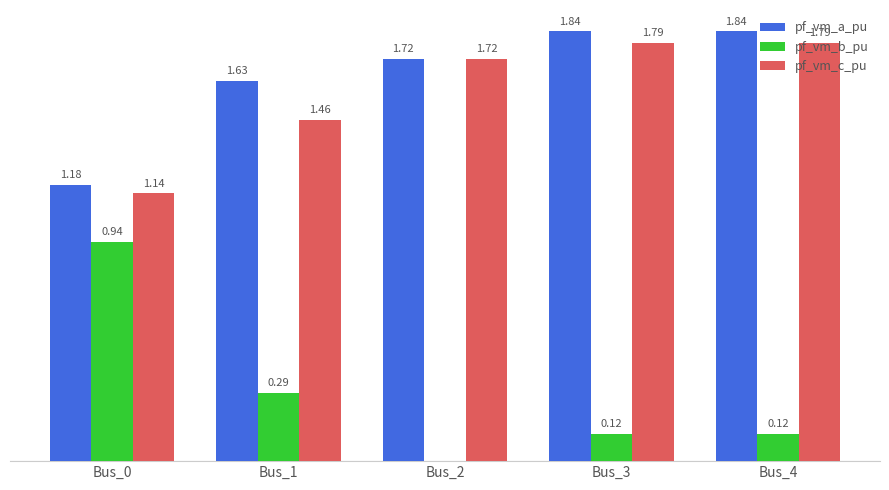

Which series changed the most between Bus_0 and Bus_4?

pf_vm_b_pu